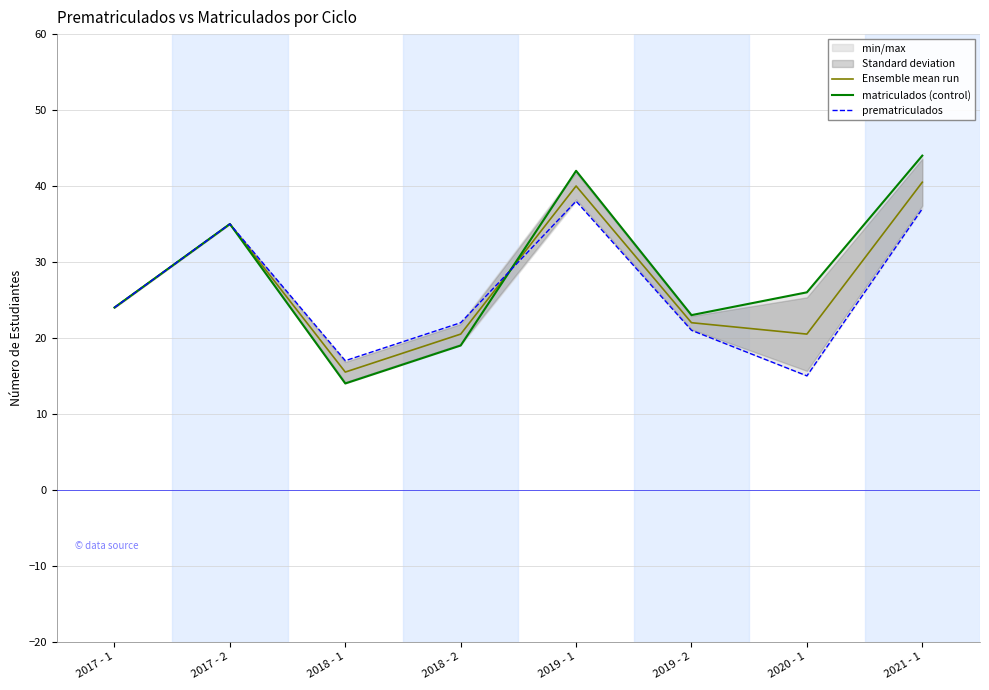

How many distinct data groups are displayed?

3